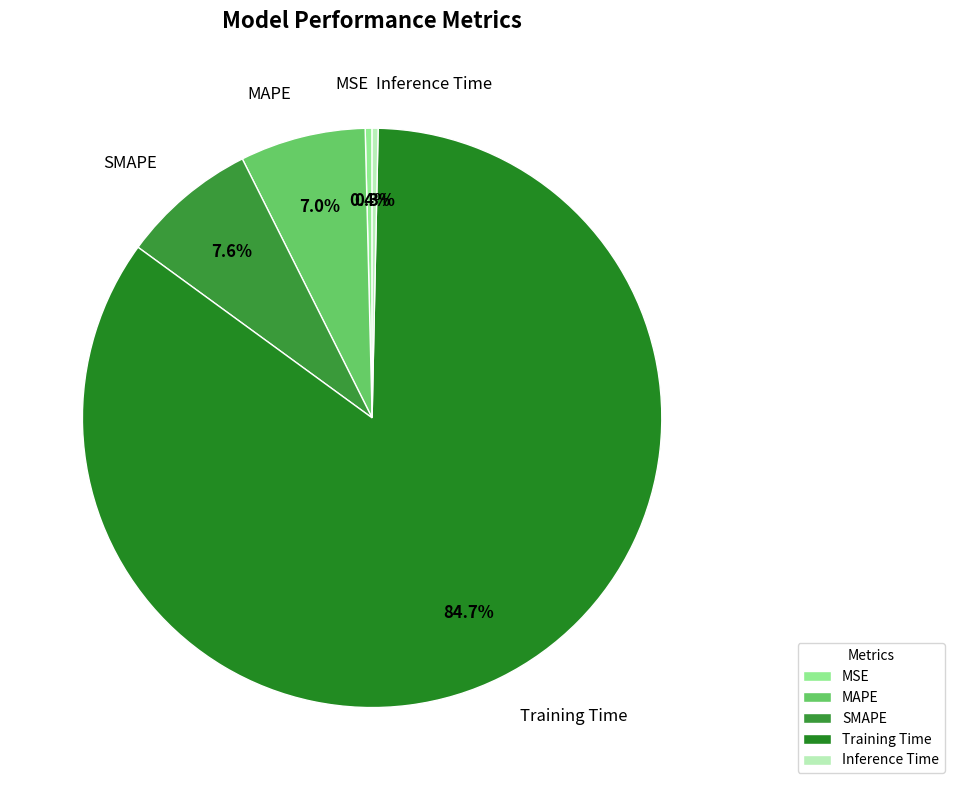

Is the sum of MSE and SMAPE greater than half?

No